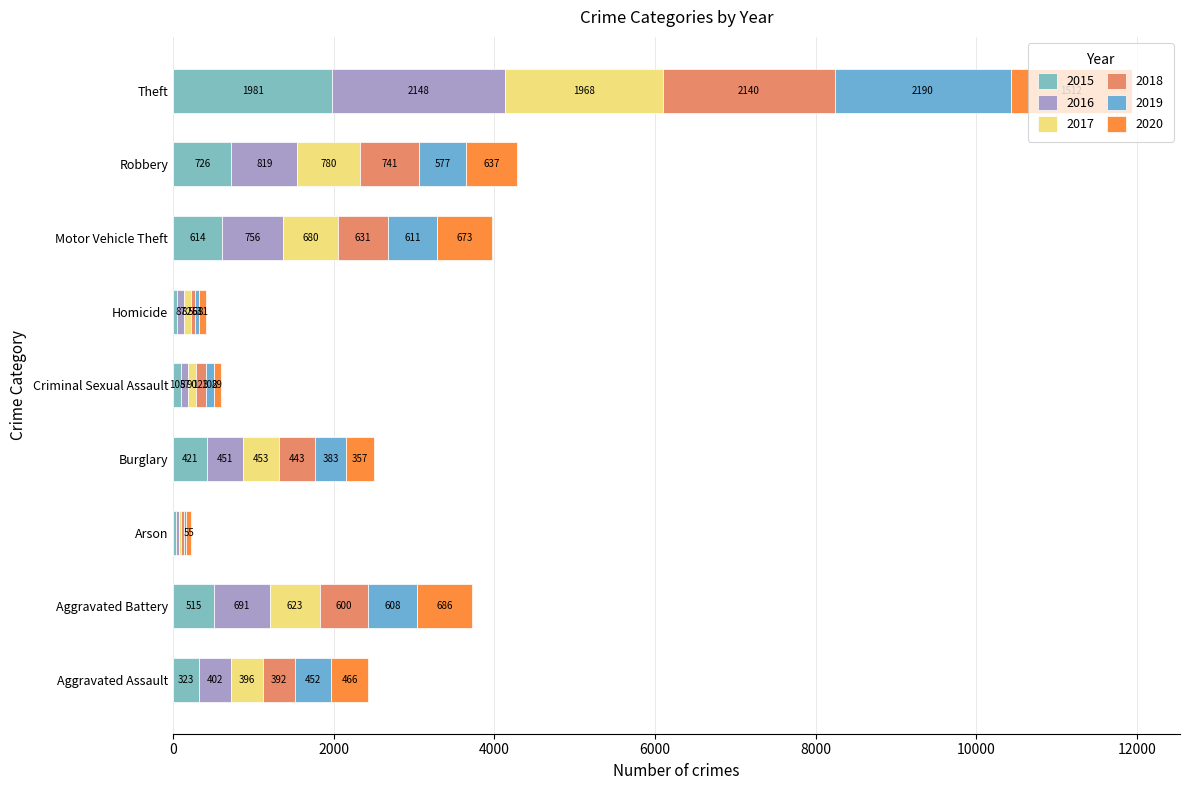

What is the difference between the maximum and minimum values in the 2015 series?

1946